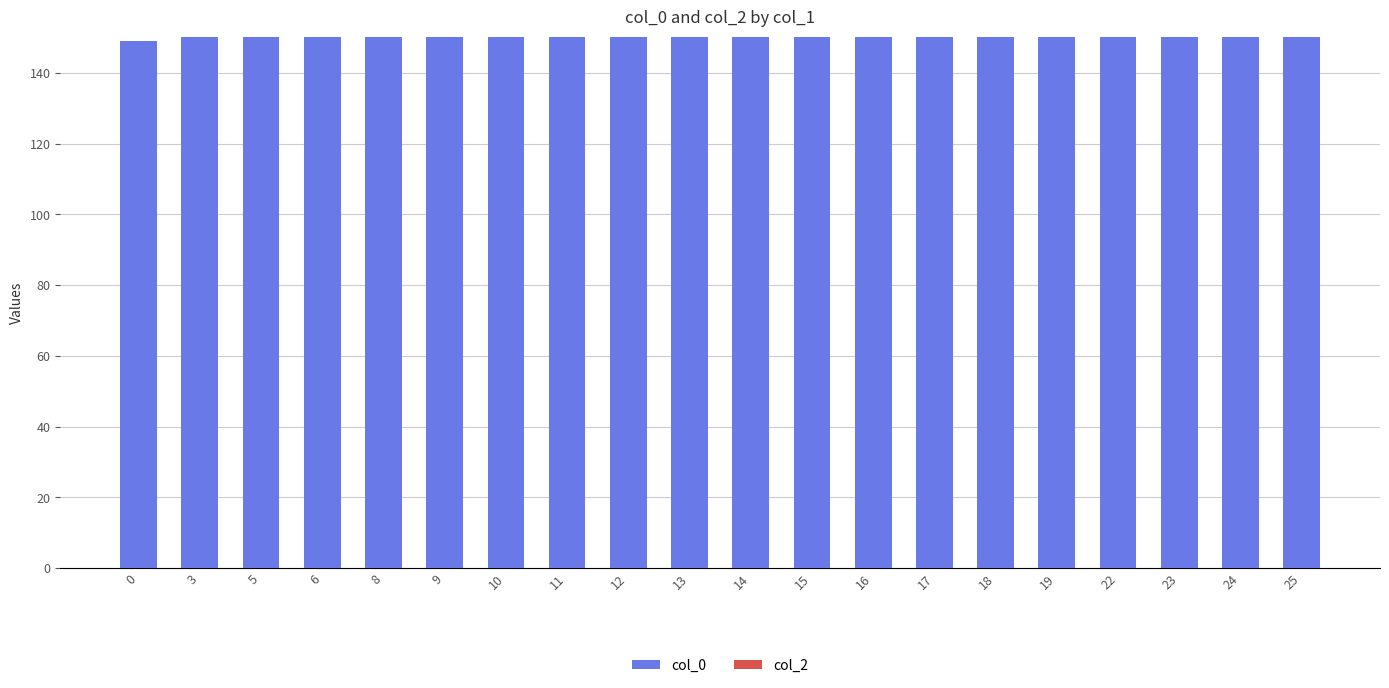

Count the number of categories in the chart.

20